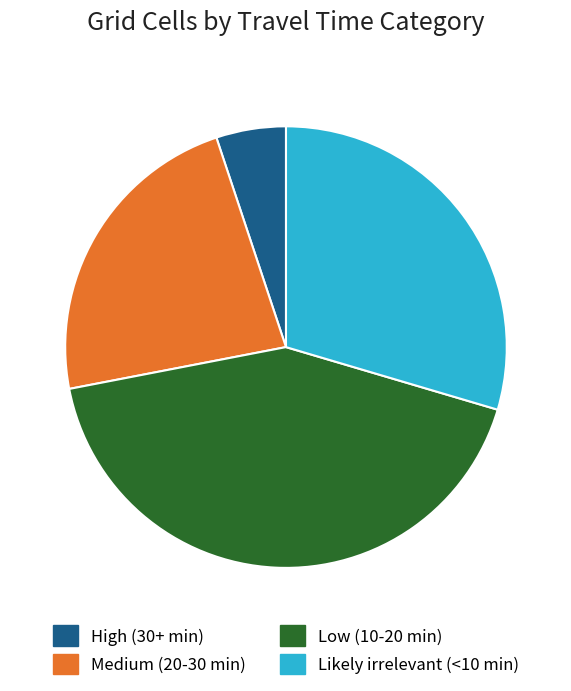

Rank the categories by value from highest to lowest.

Low (10-20 min), Likely irrelevant (<10 min), Medium (20-30 min), High (30+ min)